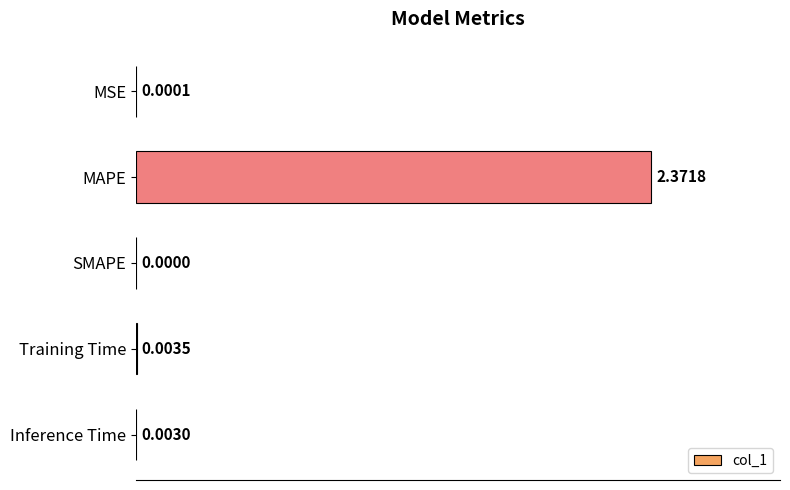

Does the chart contain stacked bars?

No